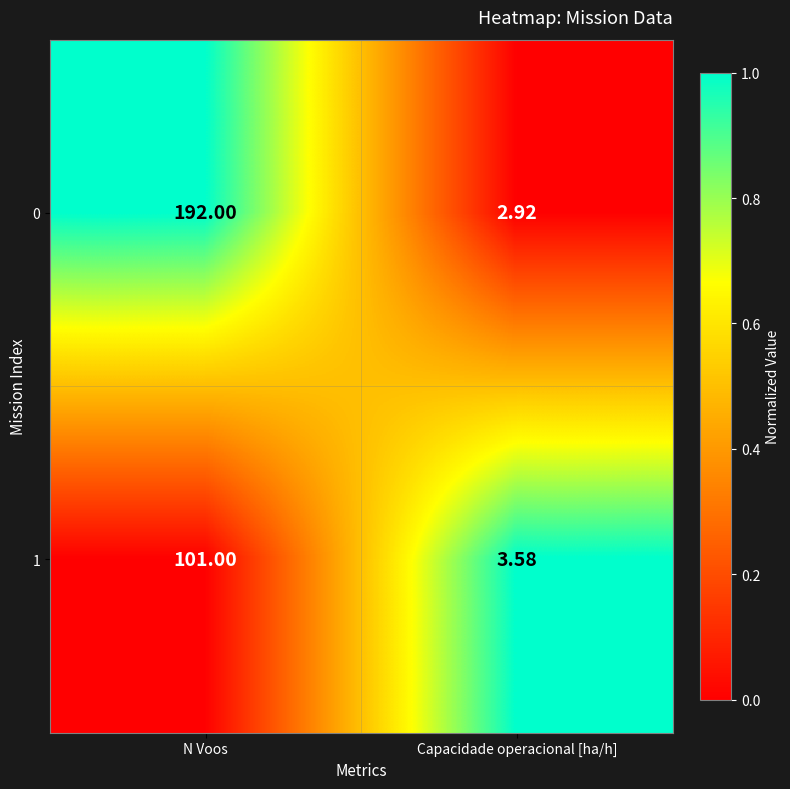

At which label does 1 reach its minimum?

Capacidade operacional [ha/h]